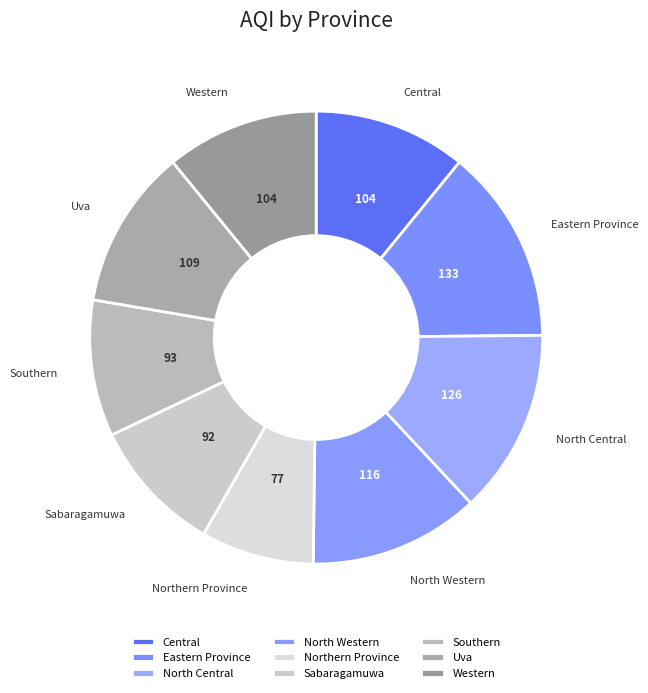

Does any single category account for the majority?

No